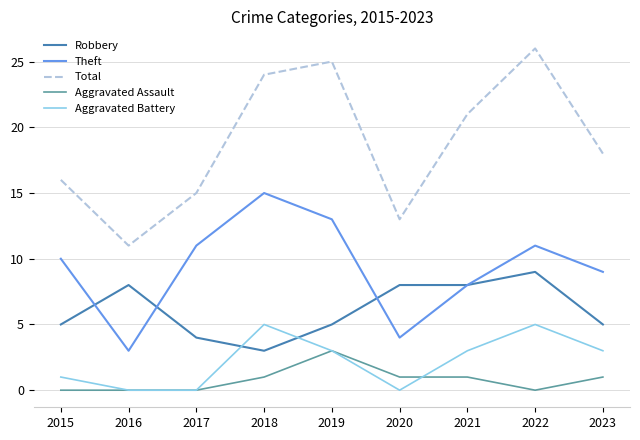

Is the value of Aggravated Assault at 2020 greater than the value of Robbery at 2016?

No